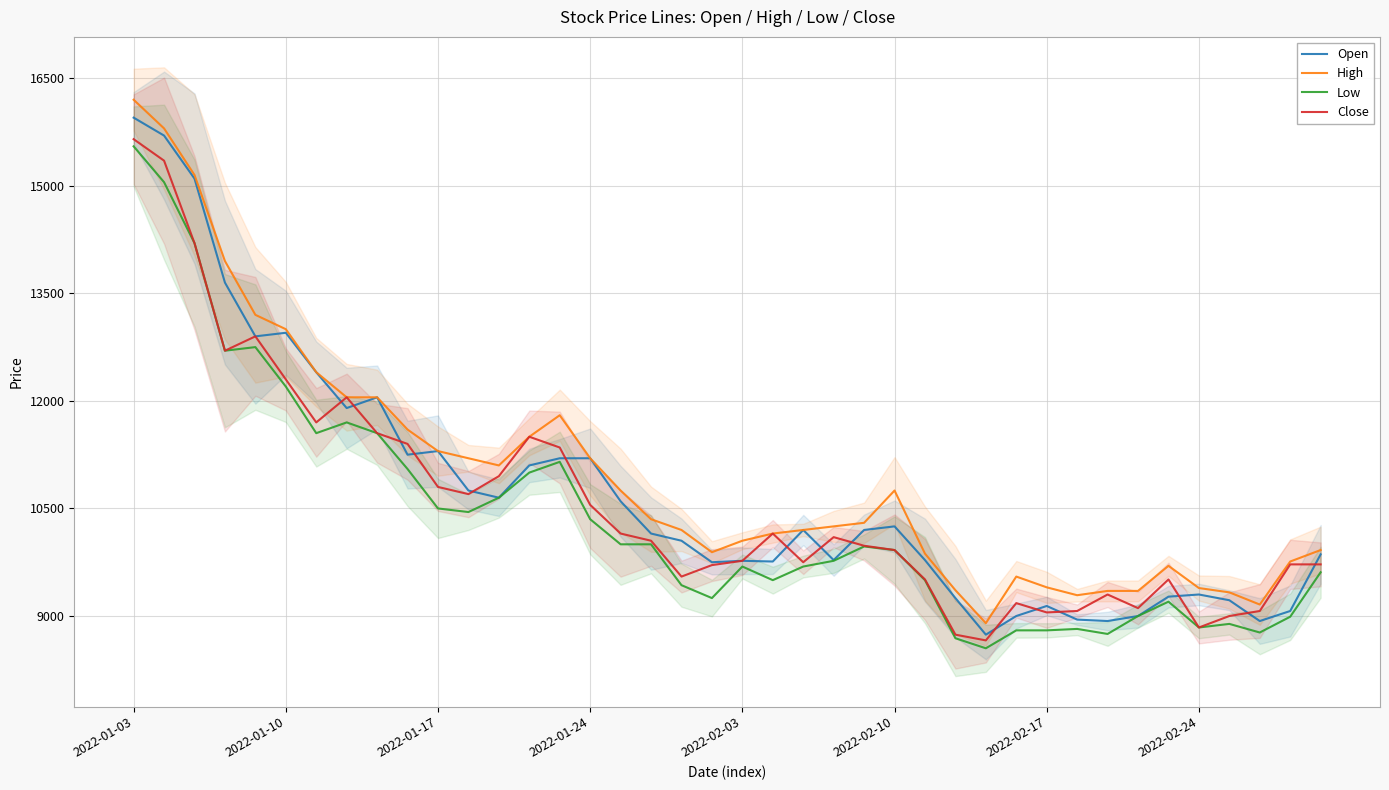

What is the sum of the Low values at 2022-01-03 and 2022-02-17?

24350